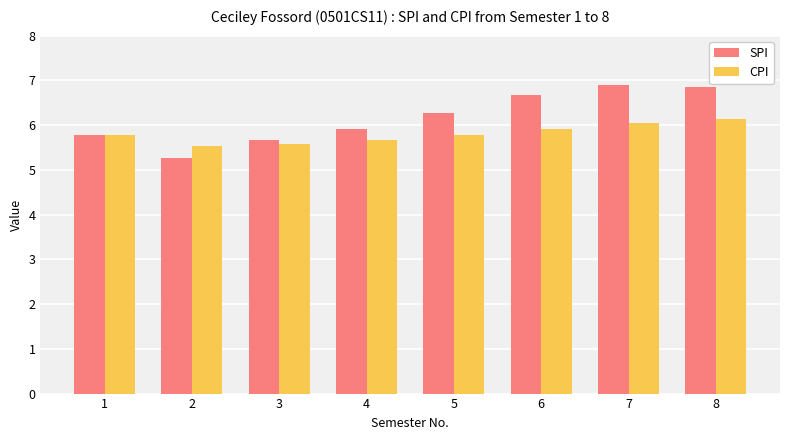

The SPI series shows 11.6 at 8. True or false?

False